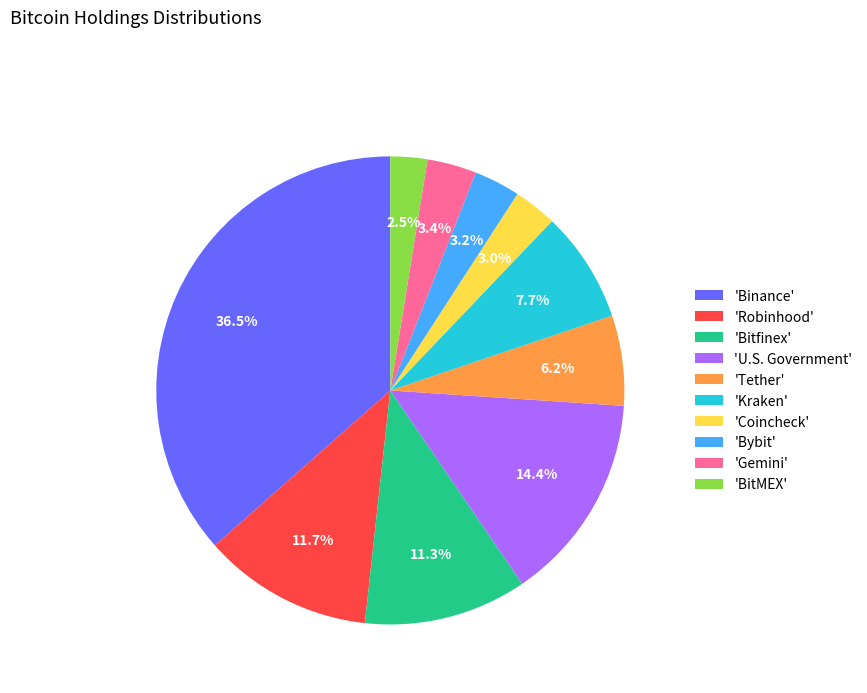

Do 'Coincheck' and 'Gemini' together represent more than half of the pie?

No